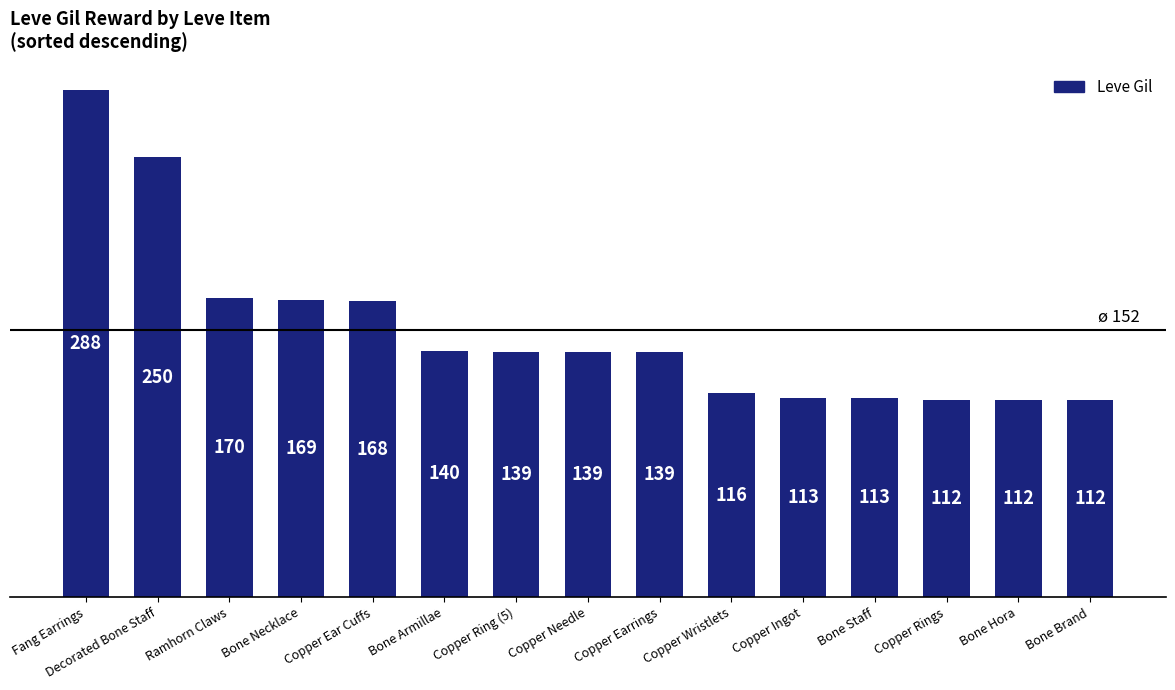

What is the difference between the maximum and minimum values?

176